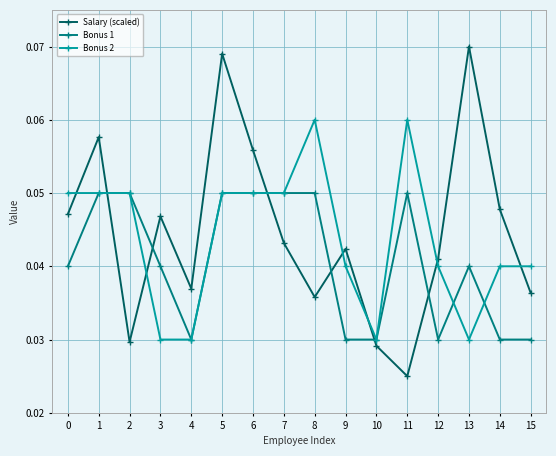

Which series changed the most between 7 and 15?

Bonus 1